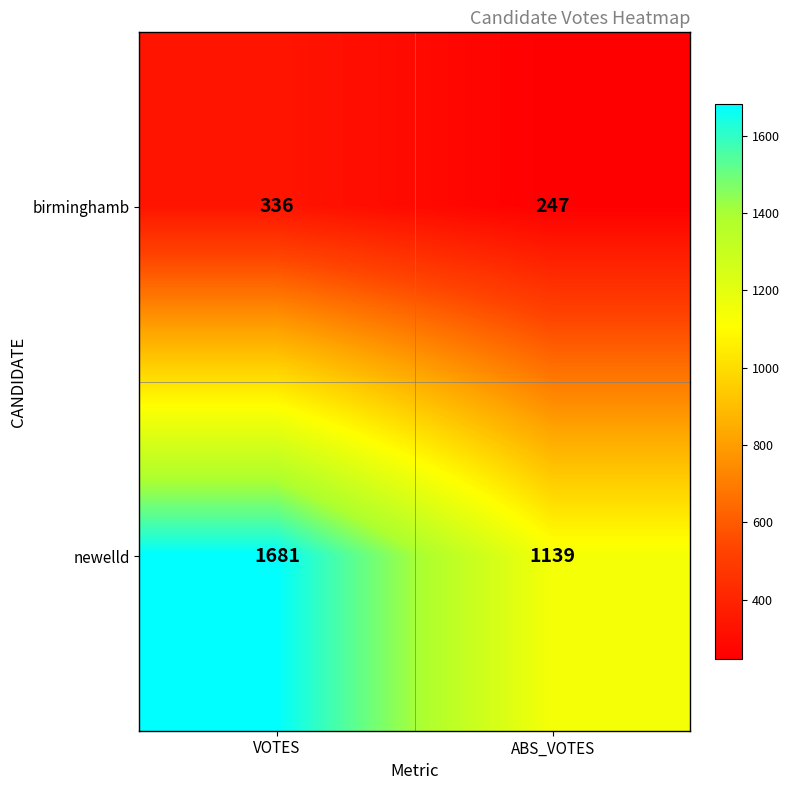

What is the total value across all series at VOTES?

2017